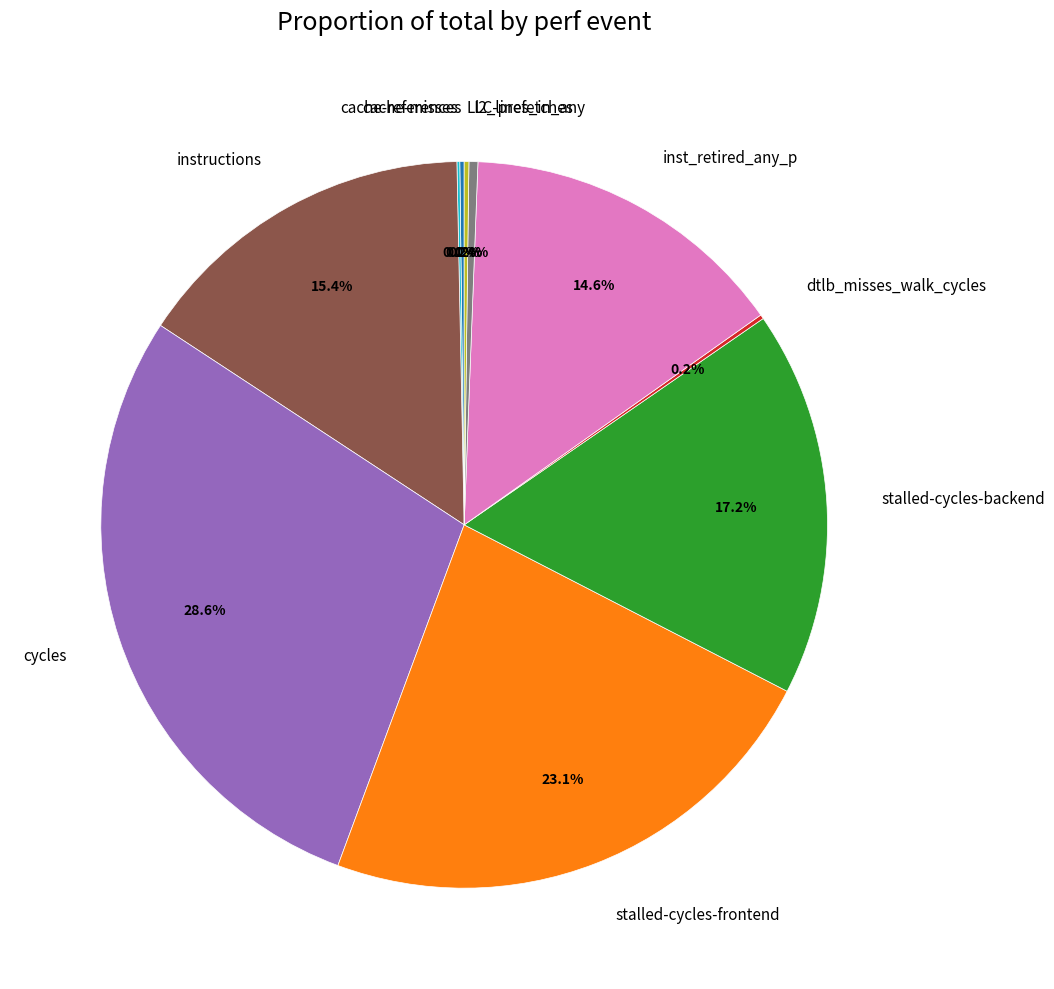

Is there any slice that represents more than half of the pie?

No